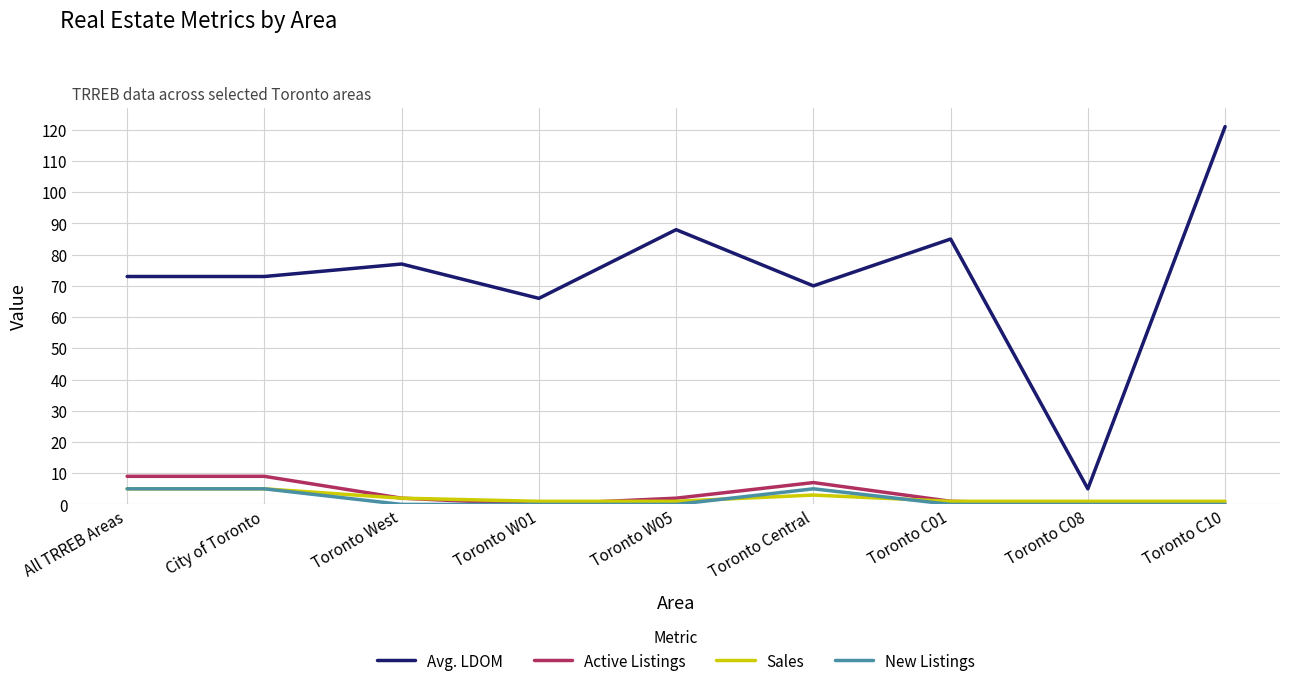

True or false: Active Listings has more than 0 interior local peaks.

True